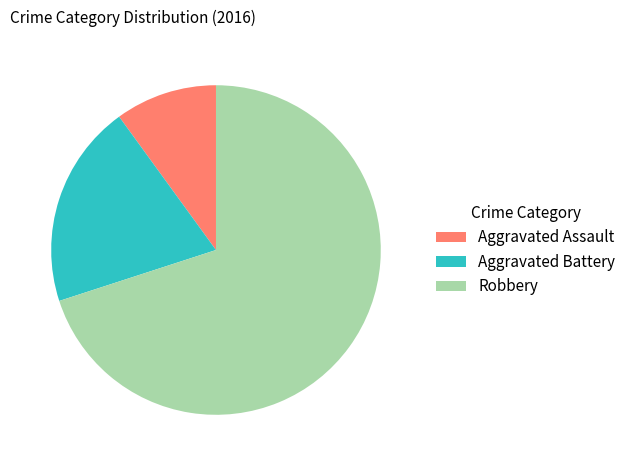

Which slice represents more than half of the pie?

Robbery